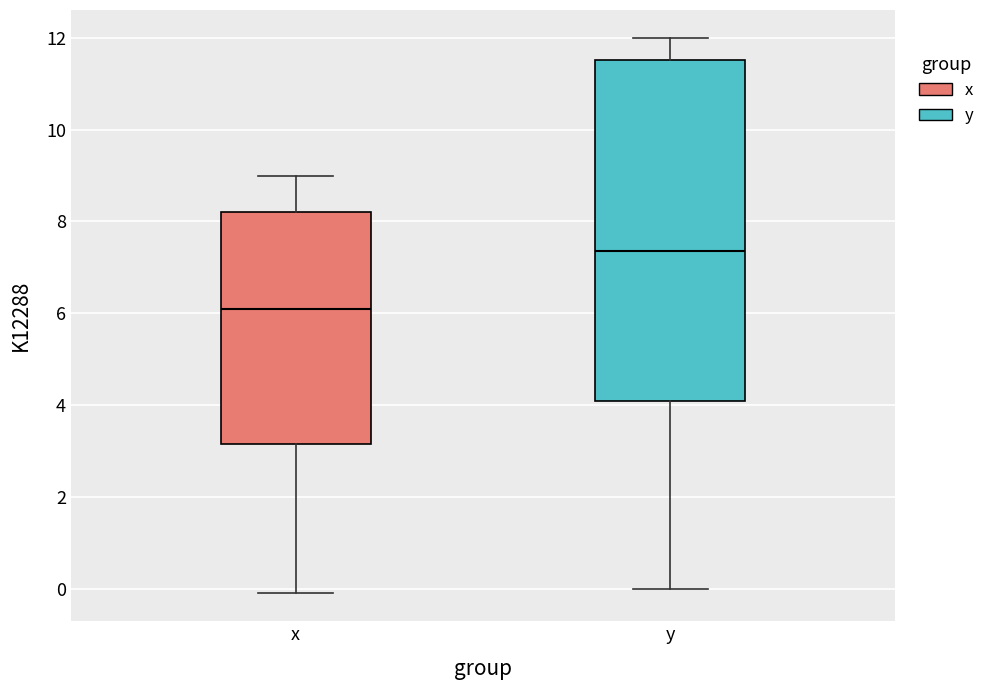

Reading left to right, transcribe this box plot: for each box, give where its median line is, the range the box spans, and where its two whiskers end, as read against the y-axis. The values are not printed on the chart, so give them approximately, as read against the axis.

x: median 6.2, box 3.2 to 8.2, whiskers 0.0 to 9.0
y: median 7.4, box 4.2 to 11.6, whiskers 0.0 to 12.0